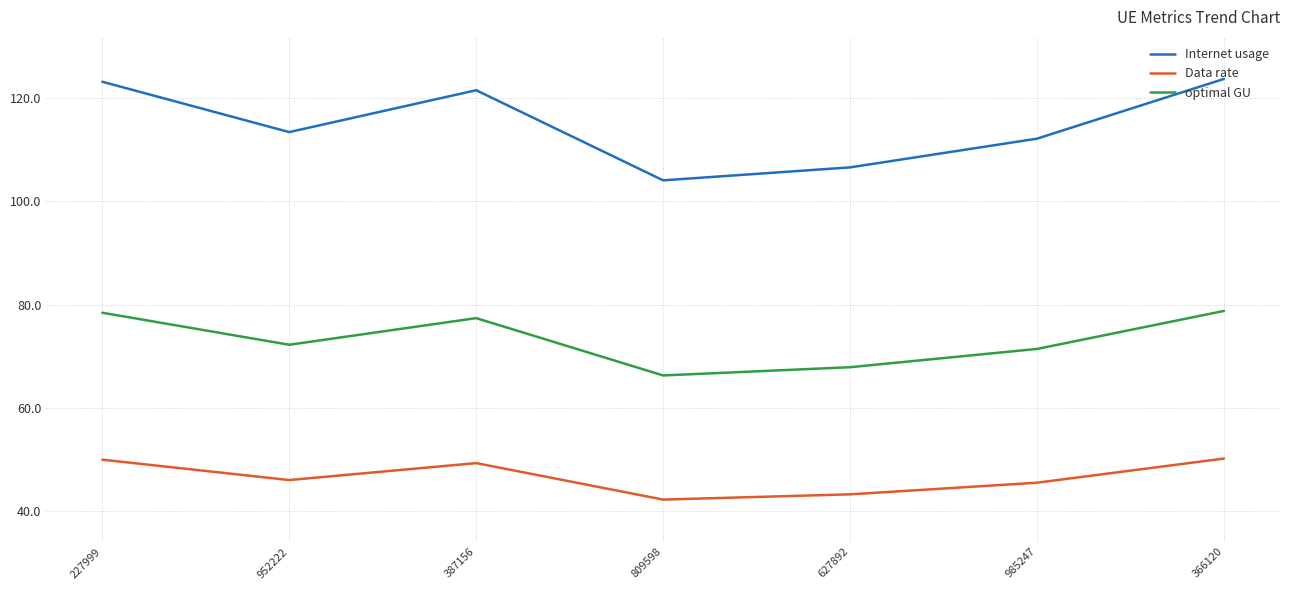

What position from the right is 809598?

4